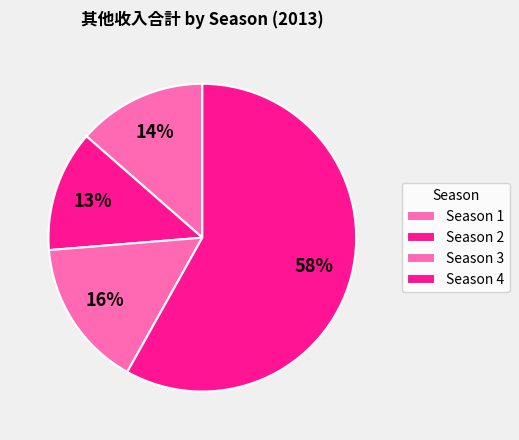

Which category has the biggest portion of the pie?

Season 4